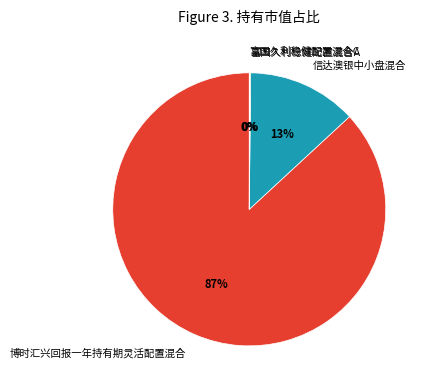

Is there any slice that represents more than half of the pie?

Yes